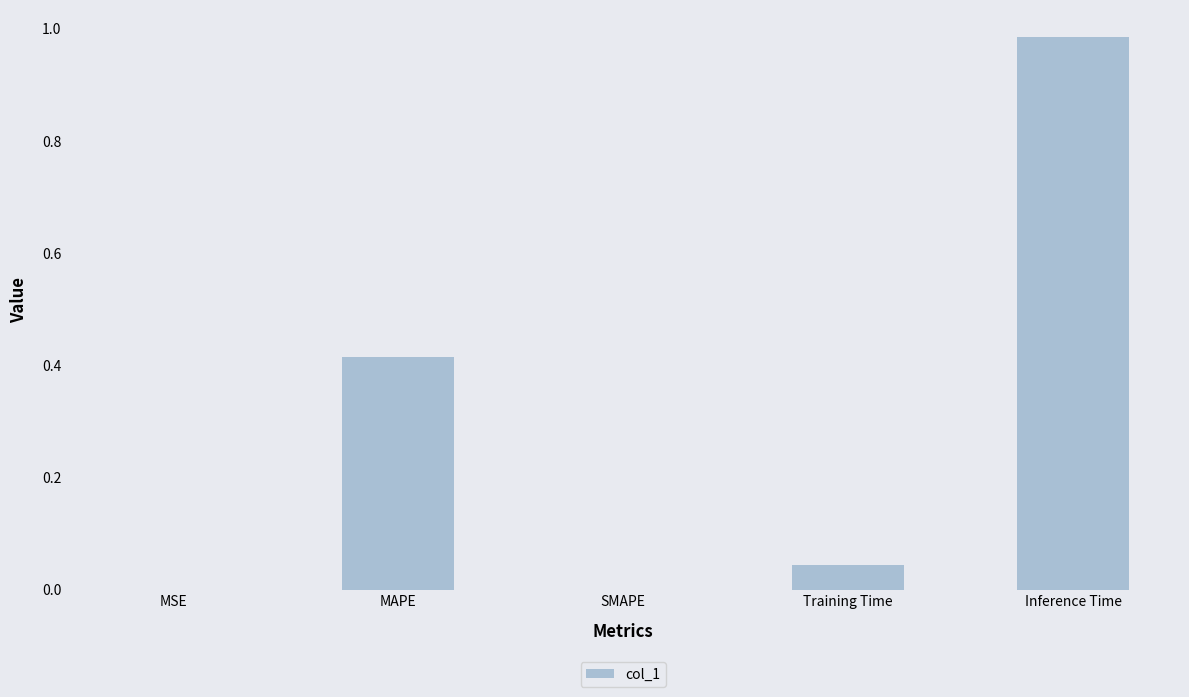

What is the average value?

0.3